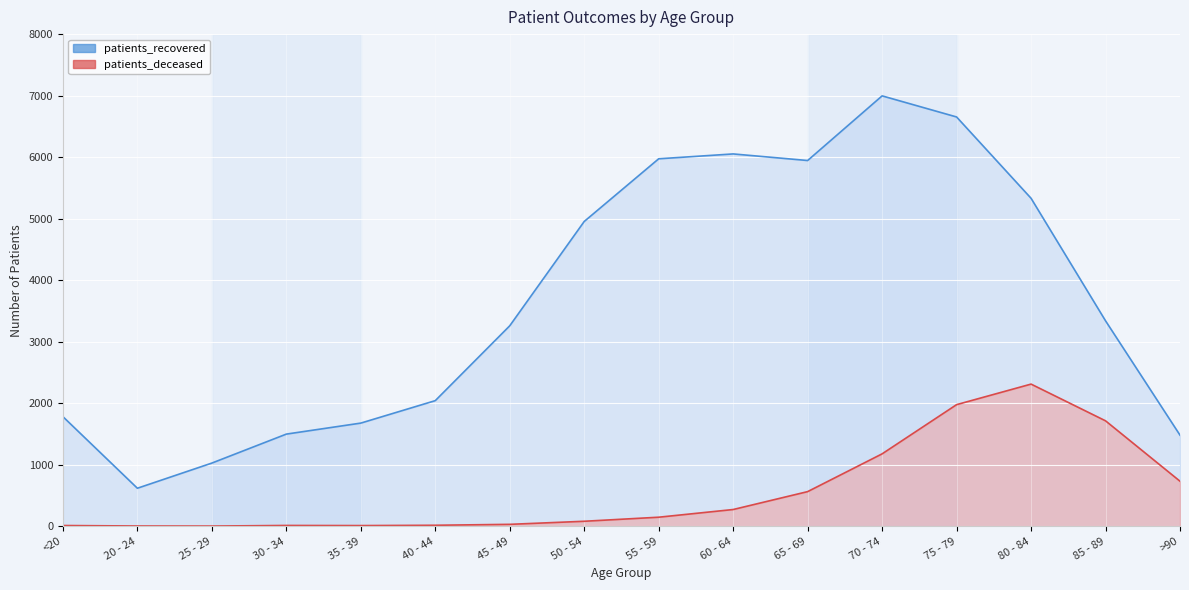

Reading left to right, what are all the values shown in this chart?

patients_deceased: 11	3	2	12	10	15	30	80	146	271	562	1176	1976	2310	1713	731
patients_recovered: 1781	617	1026	1497	1676	2041	3258	4954	5973	6052	5945	6996	6653	5331	3339	1480